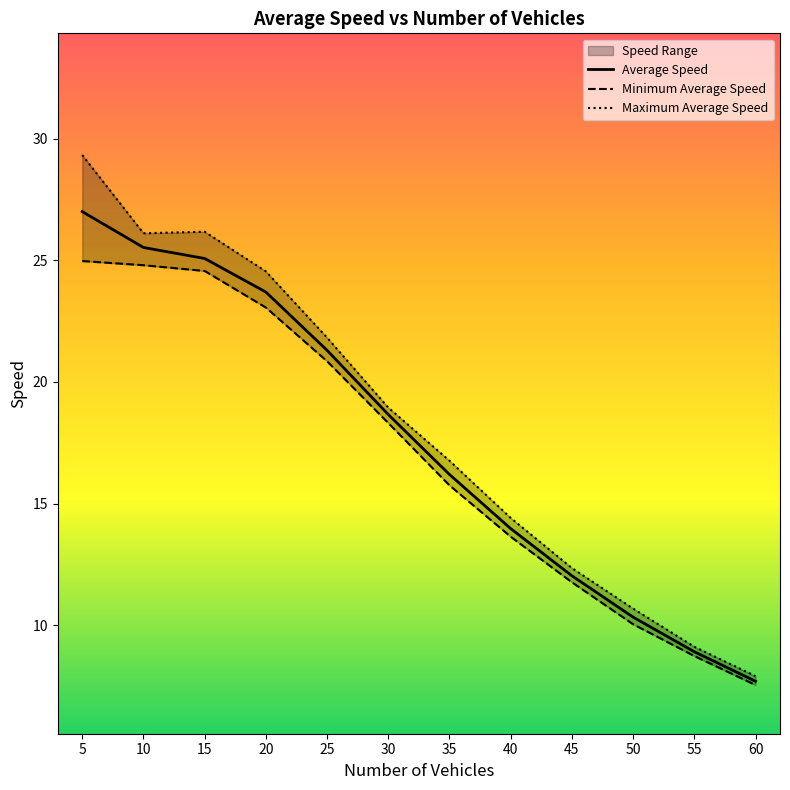

What is the minimum value for Maximum Average Speed?

7.9